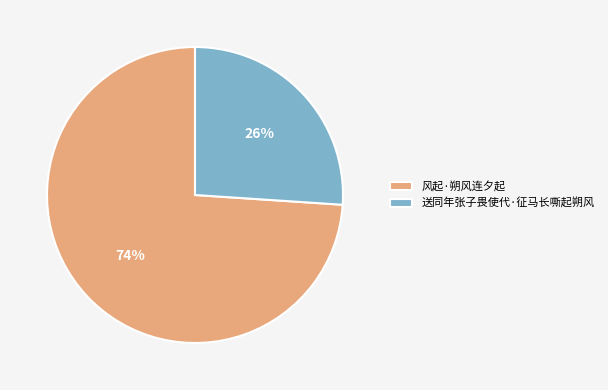

Is it true that 送同年张子畏使代·征马长嘶起朔风 is 26% of the pie?

True